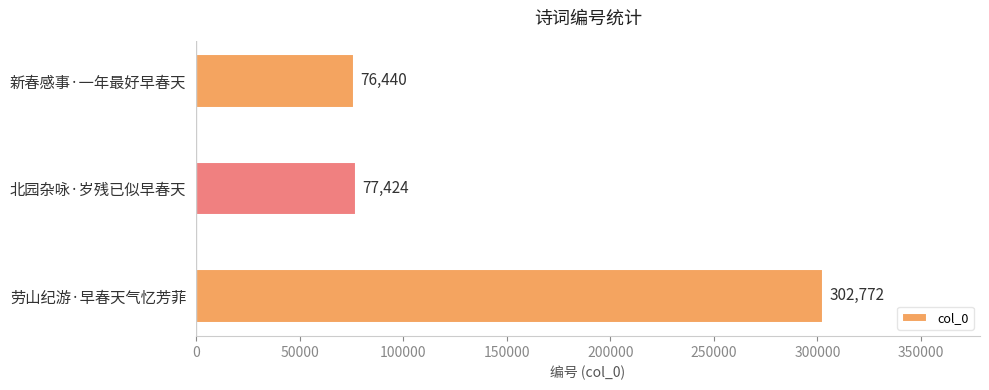

Which has a higher value, 北园杂咏·岁残已似早春天 or 劳山纪游·早春天气忆芳菲?

劳山纪游·早春天气忆芳菲